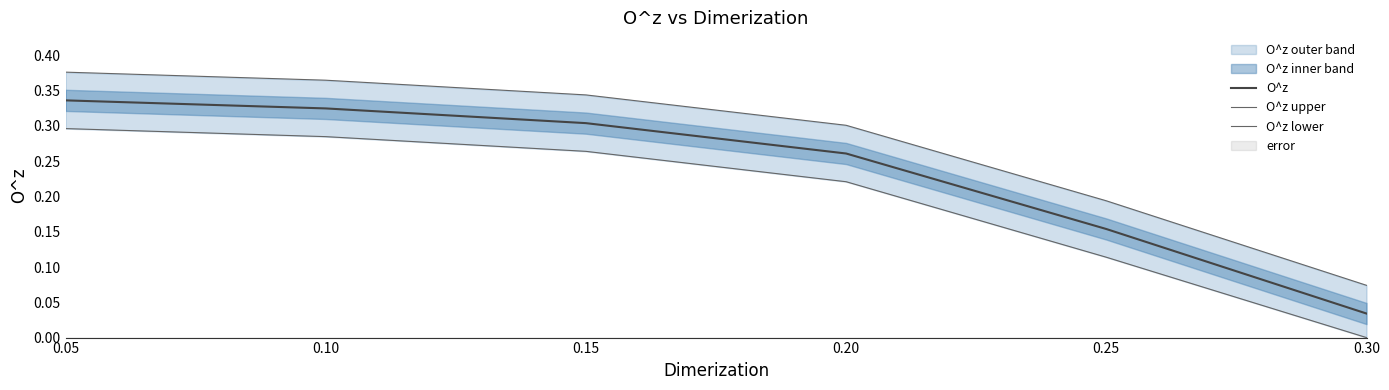

At how many categories does at least one series exceed 0?

6